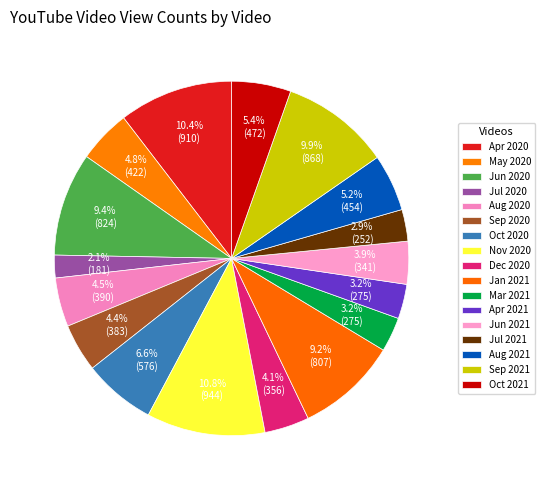

Count the number of slices in the pie.

17